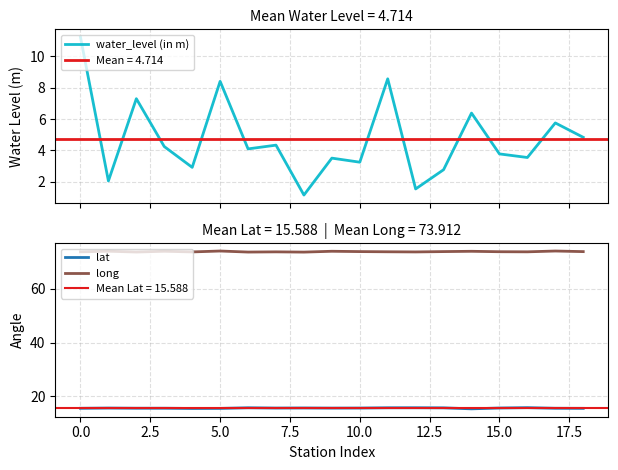

Reading right to left, list all the values displayed in this chart.

water_level (in m): 4.8	5.8	3.5	3.8	6.4	2.8	1.5	8.6	3.2	3.5	1.1	4.3	4.1	8.4	2.9	4.2	7.3	2.0	11.2
lat: 15.5	15.5	15.8	15.6	15.3	15.7	15.7	15.7	15.6	15.6	15.6	15.6	15.7	15.5	15.5	15.5	15.5	15.6	15.5
long: 73.9	74.1	73.8	73.9	74.0	73.9	73.8	73.9	73.9	74.0	73.7	73.8	73.8	74.1	73.8	74.1	73.8	74.1	73.8